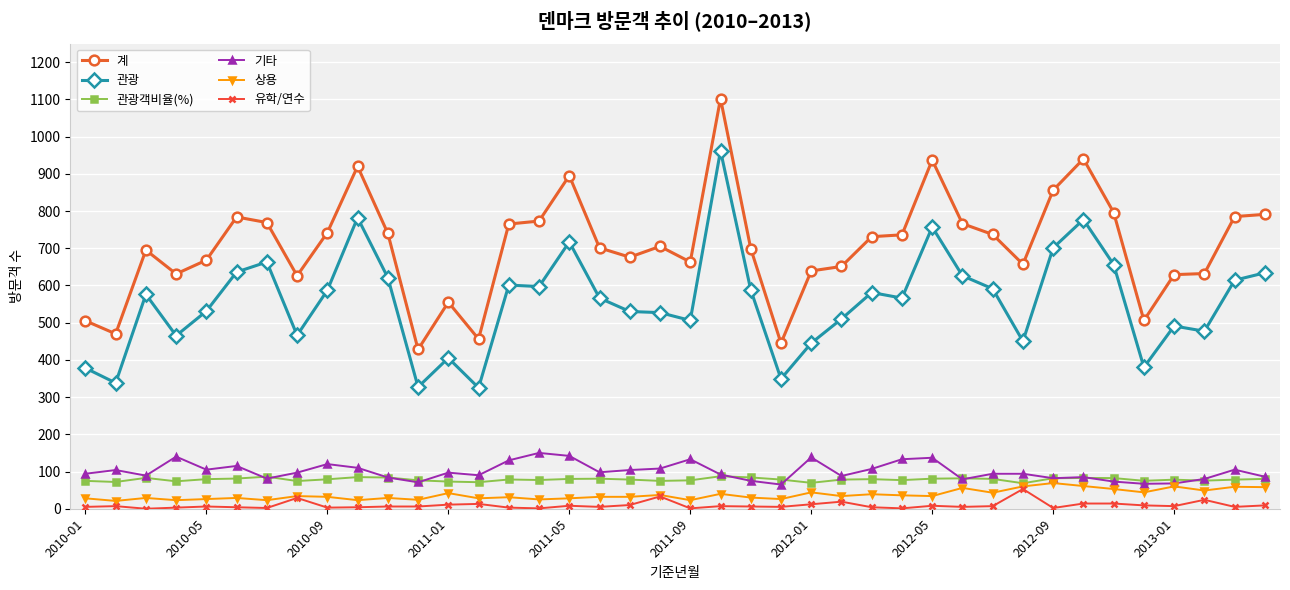

True or false: 상용 and 계 cross at least once.

False